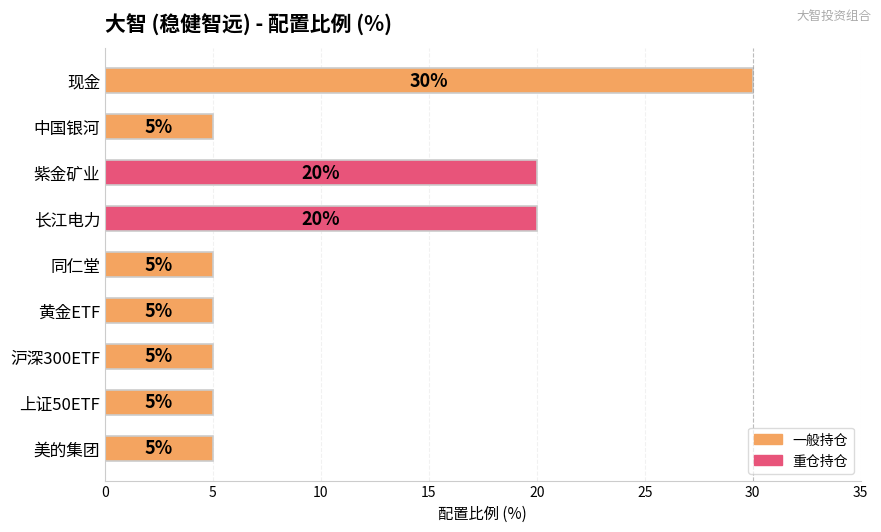

Between 现金 and 沪深300ETF, which is larger?

现金